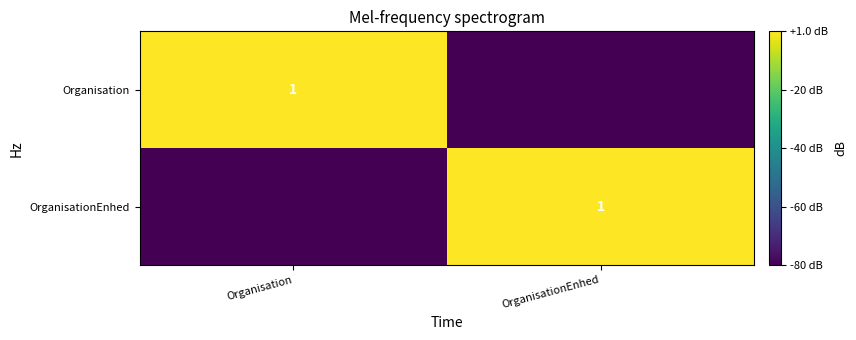

True or false: OrganisationEnhed has a value of 0 at OrganisationEnhed.

False